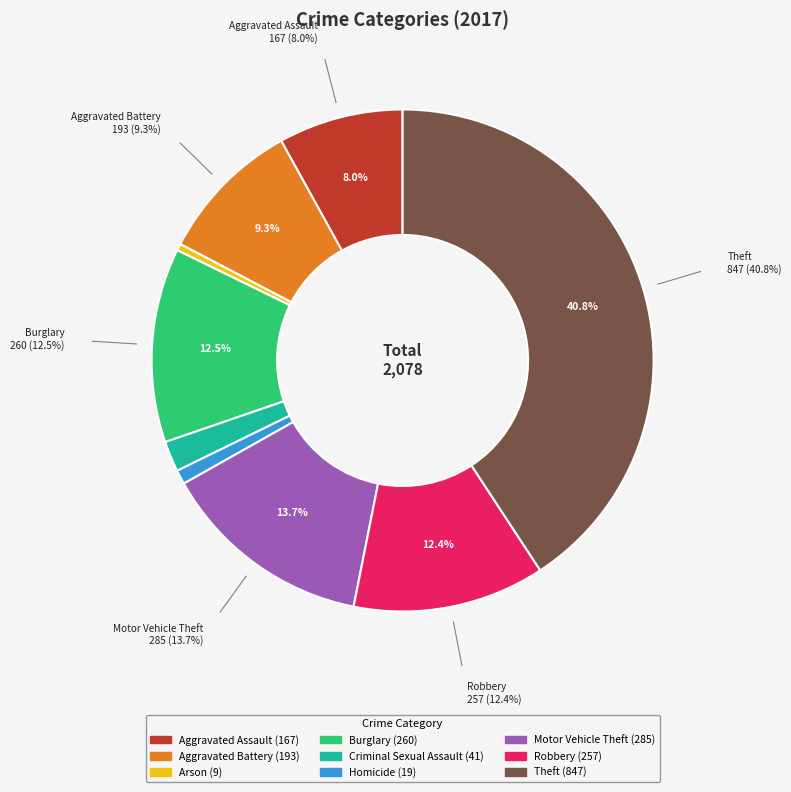

Count the number of slices in the pie.

9